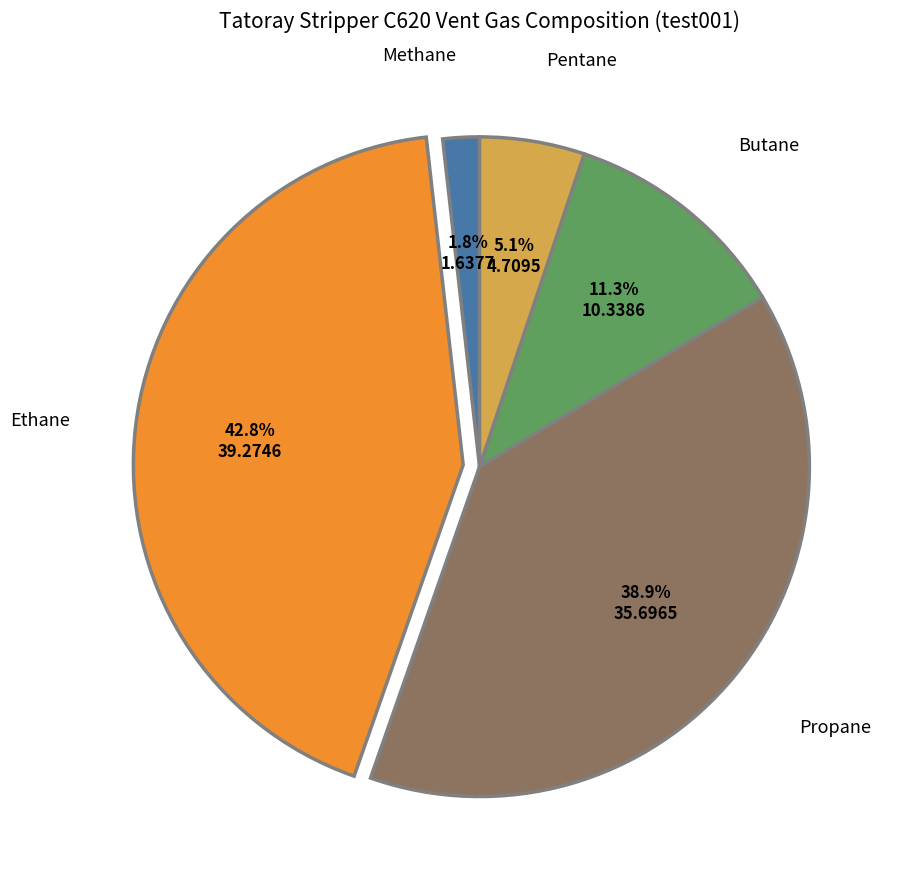

Does any single category account for the majority?

No